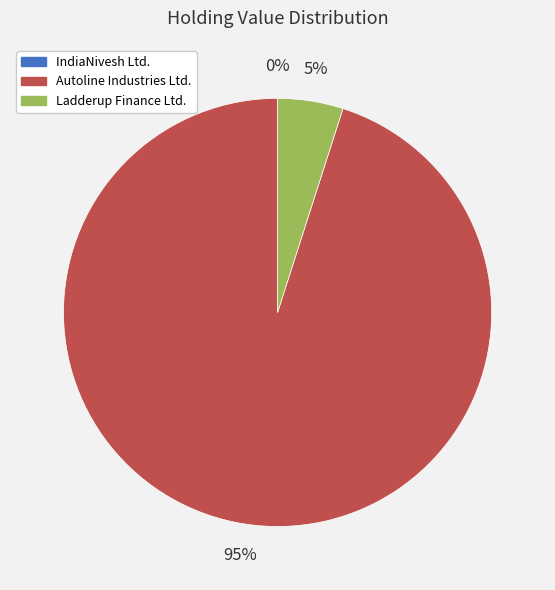

Is the sum of Autoline Industries Ltd. and Ladderup Finance Ltd. greater than half?

Yes